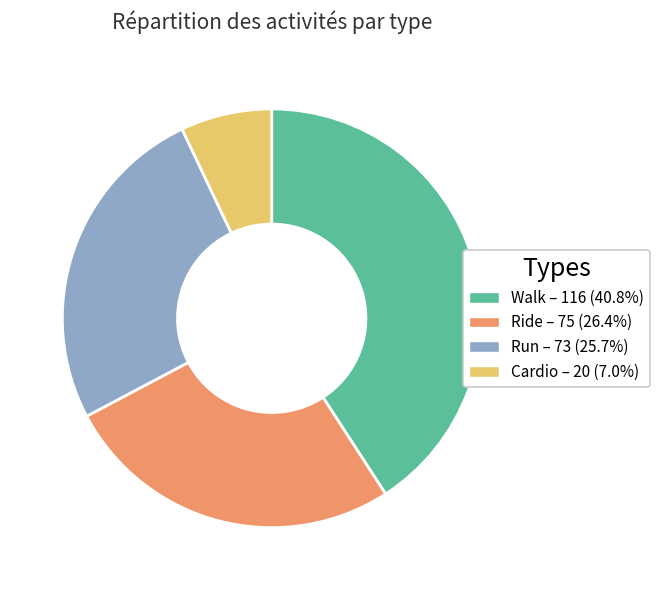

Does any single category account for the majority?

No